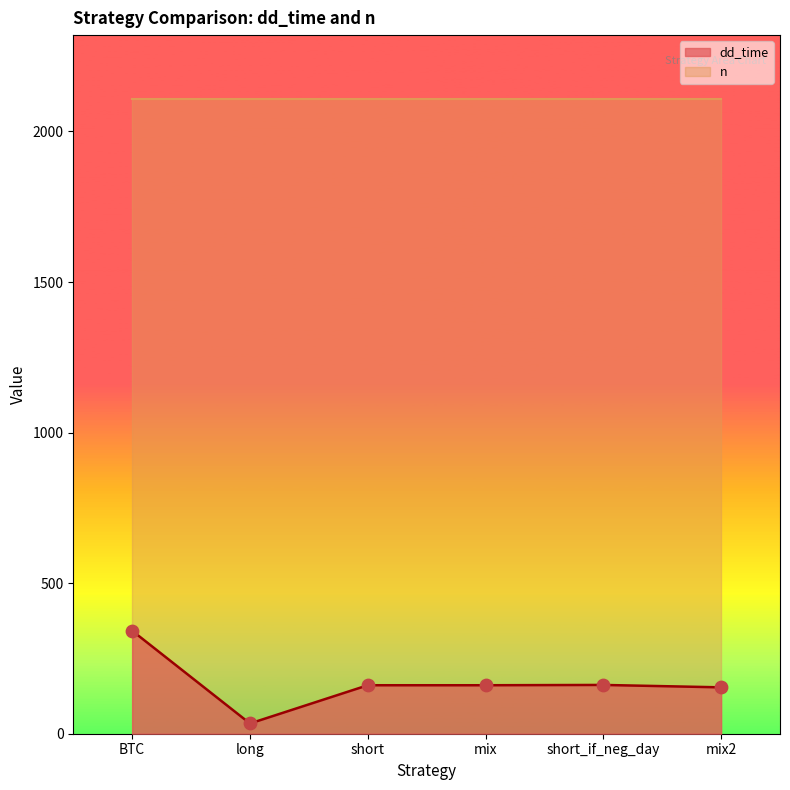

What is the change in value from long to short_if_neg_day?

+128